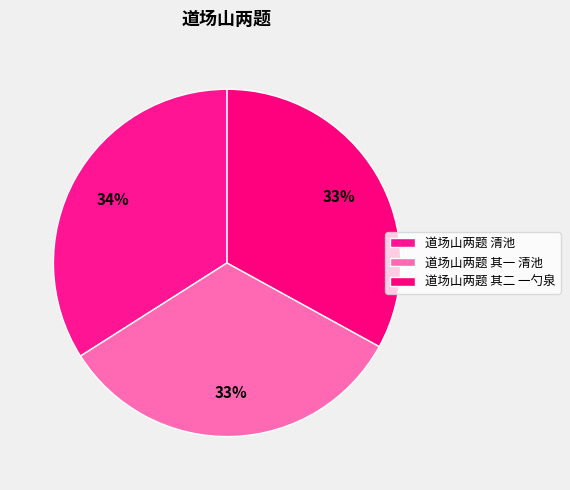

How much of the chart is everything except 道场山两题 其二 一勺泉?

67.0%